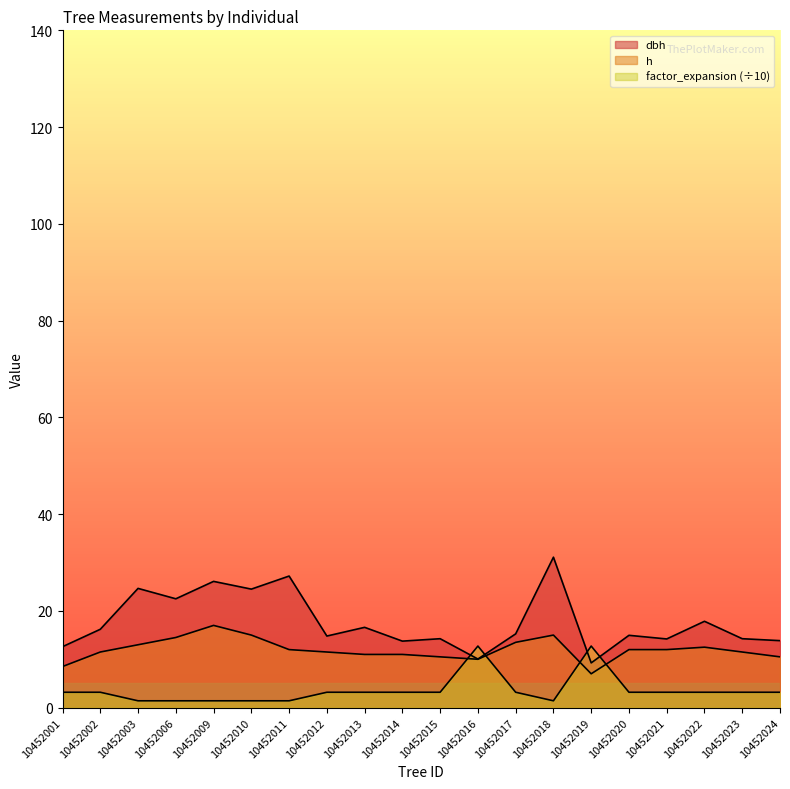

In h, how many points are lower than both neighbors (excluding endpoints)?

2